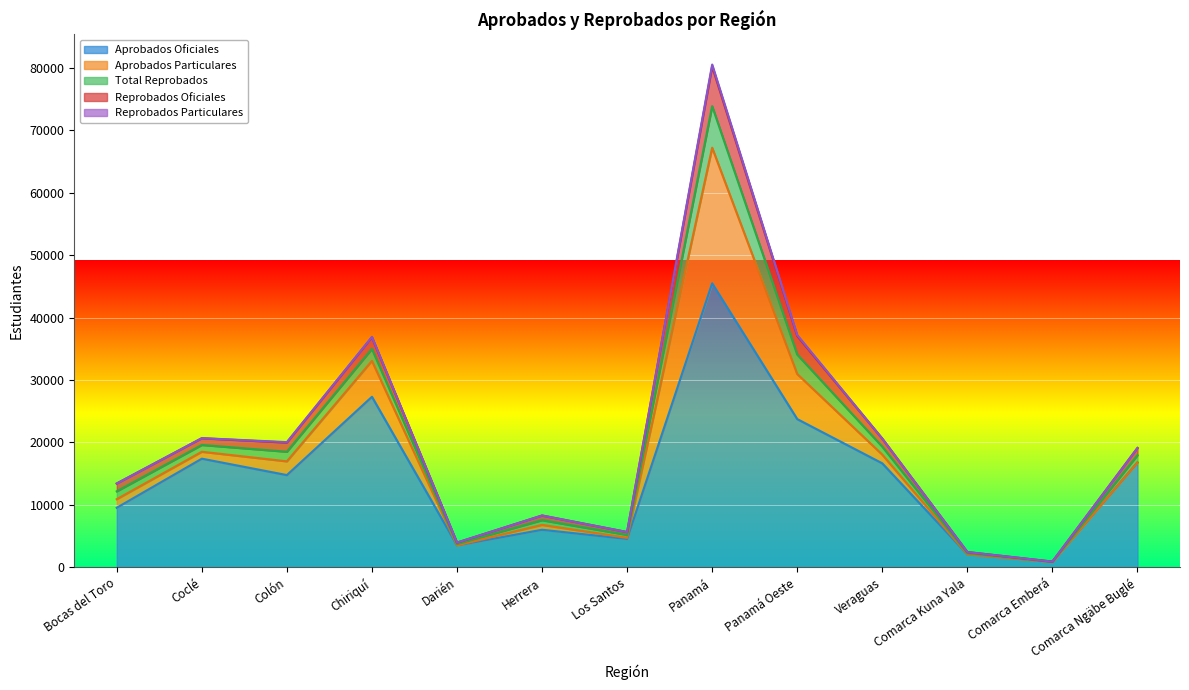

Does the chart display data point markers on the line(s)?

No